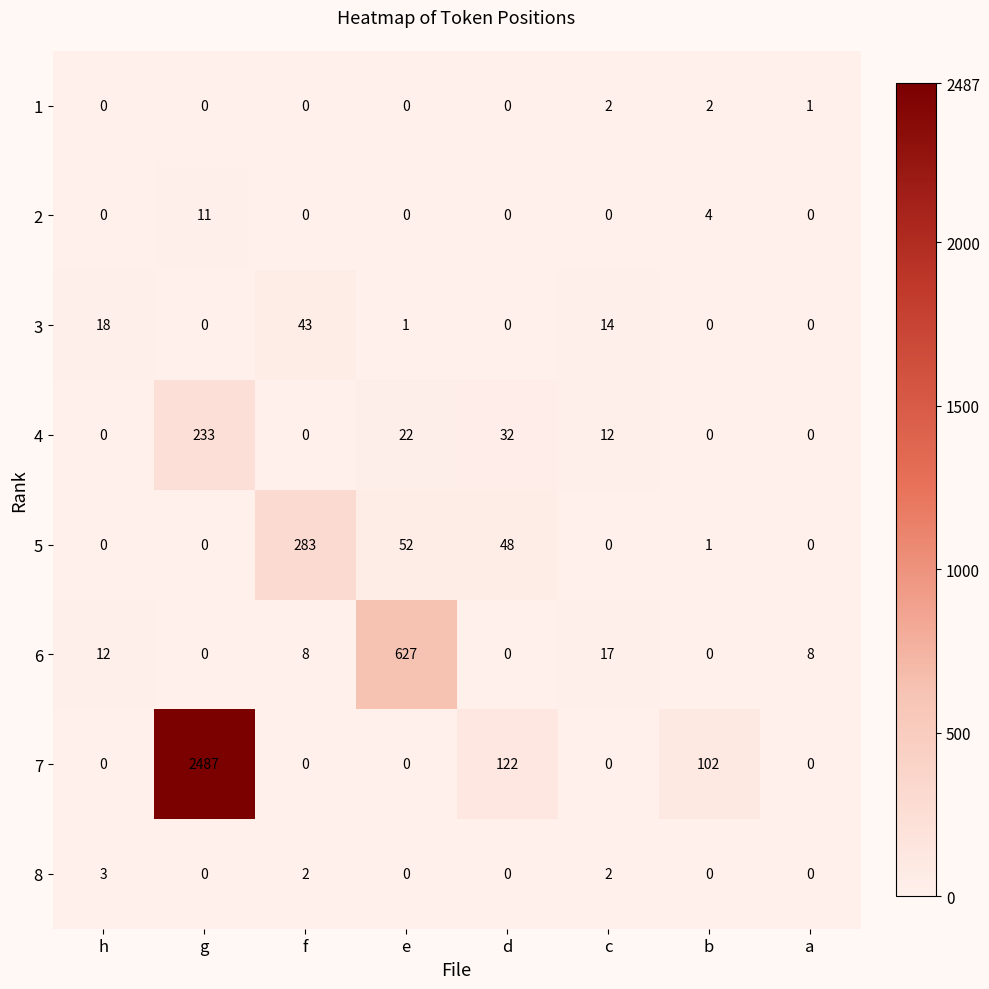

What is the total value across all series at e?

702